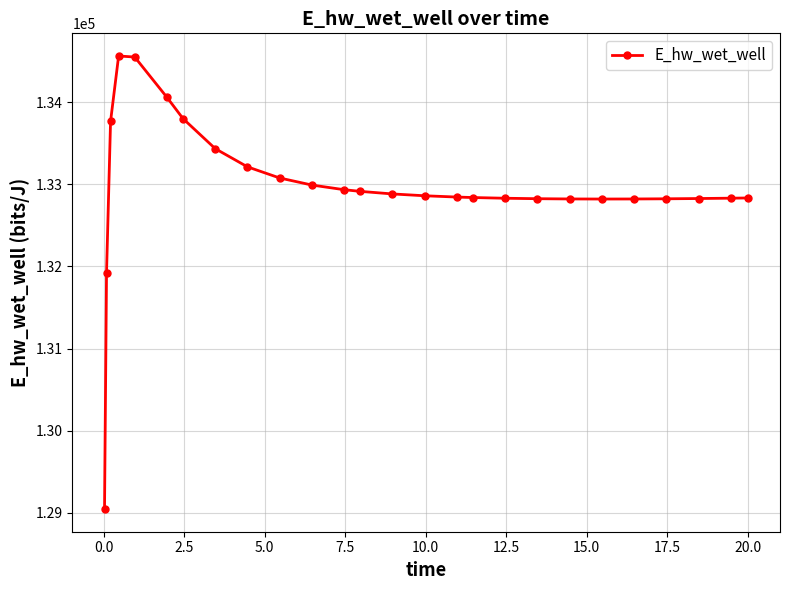

What is the value of the 19th point from the left?

132825.2